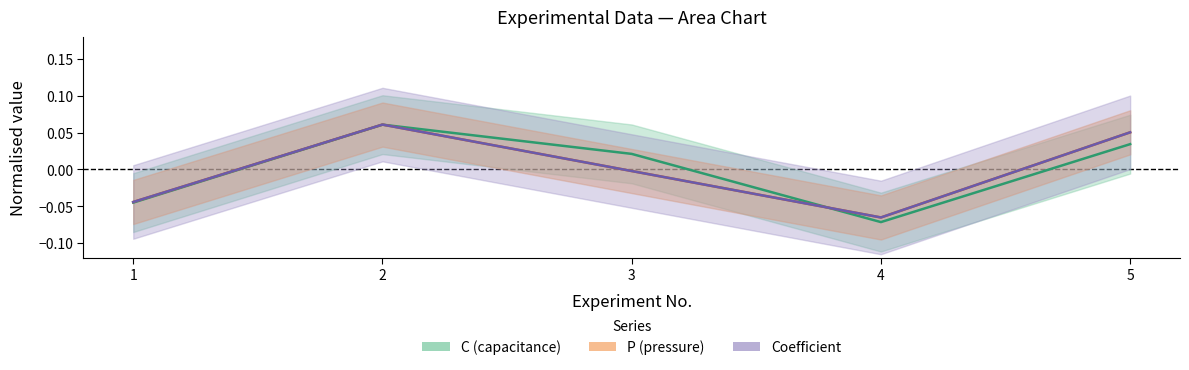

At which category does C reach its first local peak?

2